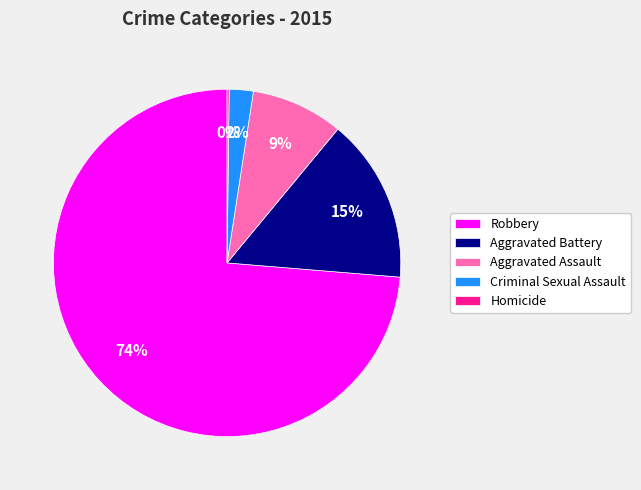

The Robbery slice represents 74% of the pie. True or false?

True